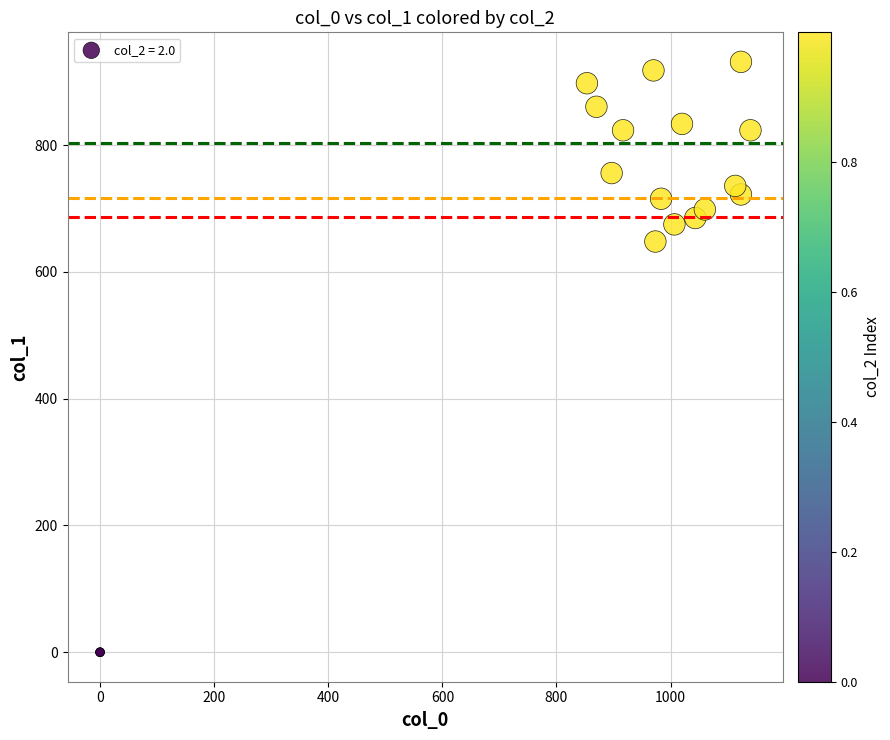

What Y value in the scatter plot is closest to 465?

648.0